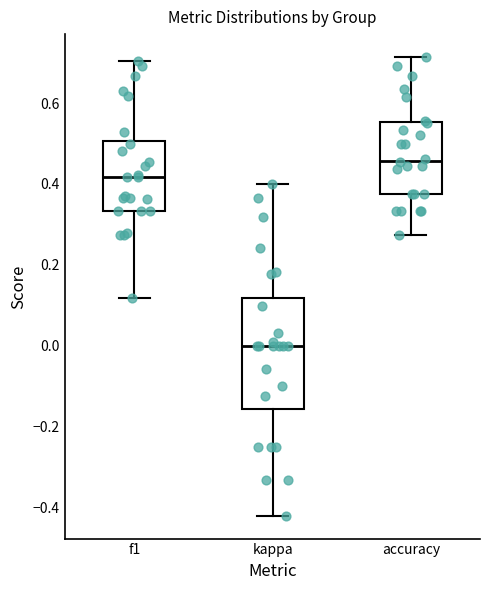

Which box's median line is the highest?

accuracy